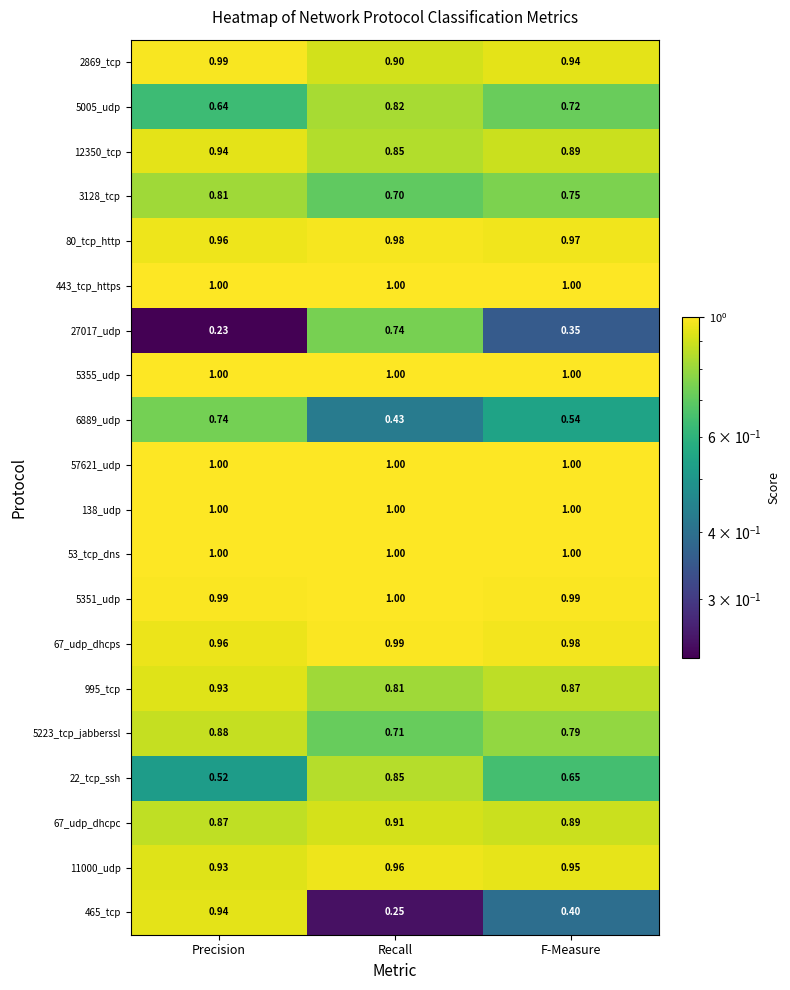

At how many categories does at least one series exceed 0?

3